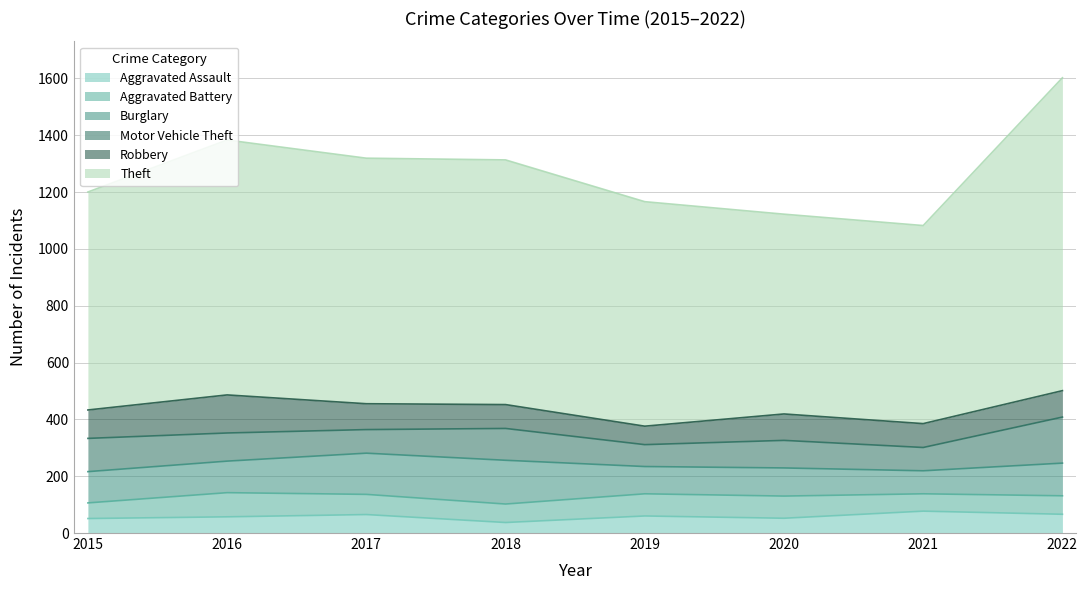

True or false: Robbery and Burglary cross at least once.

True